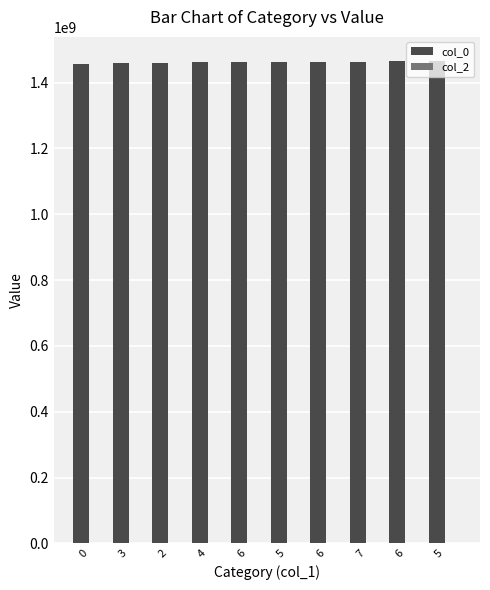

Reading left to right, extract all data points from this chart.

col_0: 0=1456871817	3=1460421636	2=1460767238	4=1461631236	6=1463013651	5=1463100051	6=1463532051	7=1463704856	6=1464914450	5=1465432862
col_2: 0=0	3=0	2=0	4=0	6=0	5=0	6=0	7=0	6=0	5=0